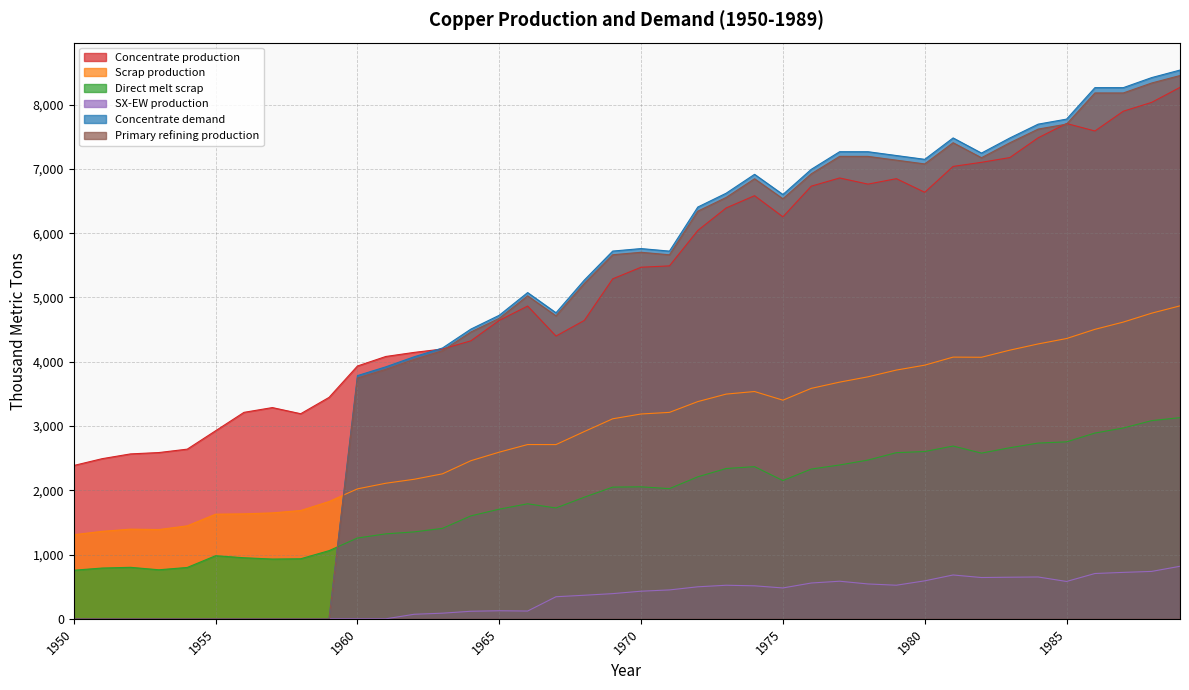

At which label is Scrap production closest to 3089?

1969